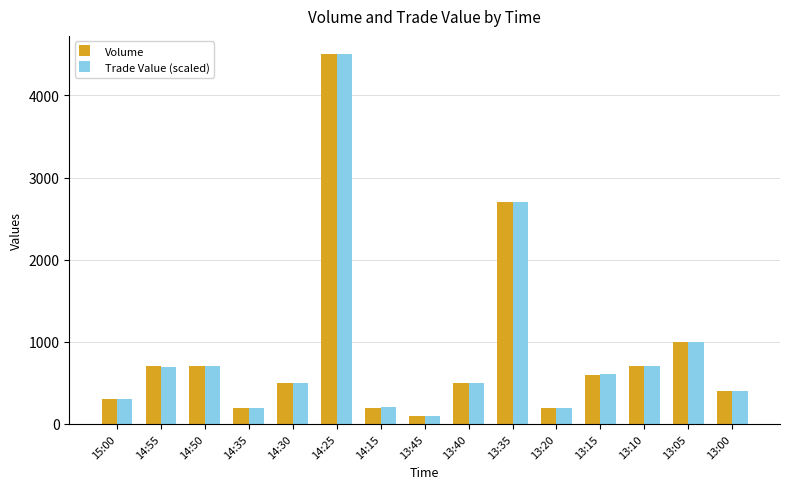

Which series has the largest range (max minus min)?

Trade Value (scaled)